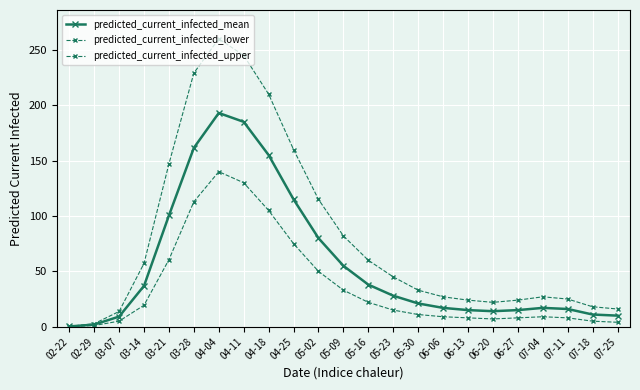

Is this an area chart (filled region under the line)?

No